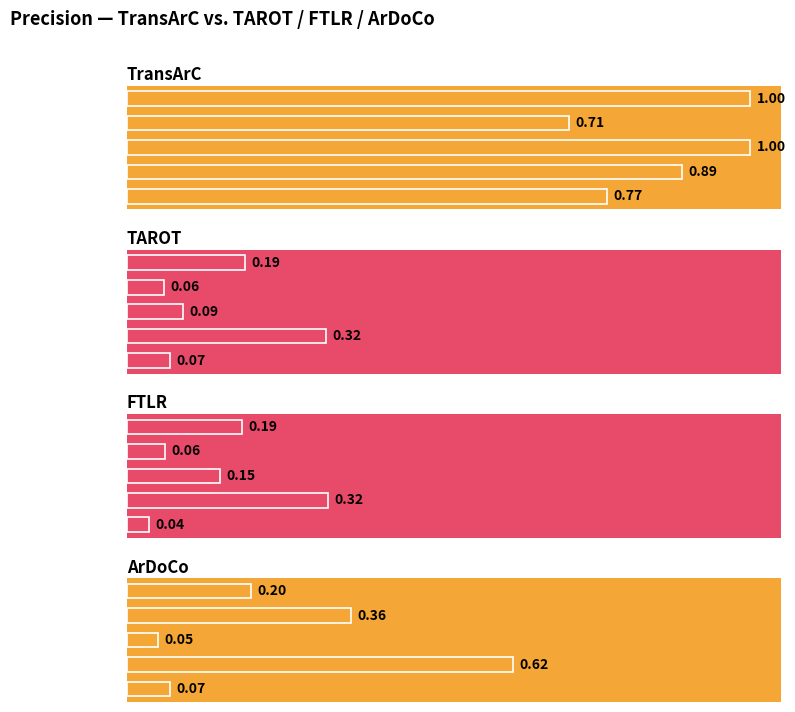

How many TransArC values are between 0 and 1?

5